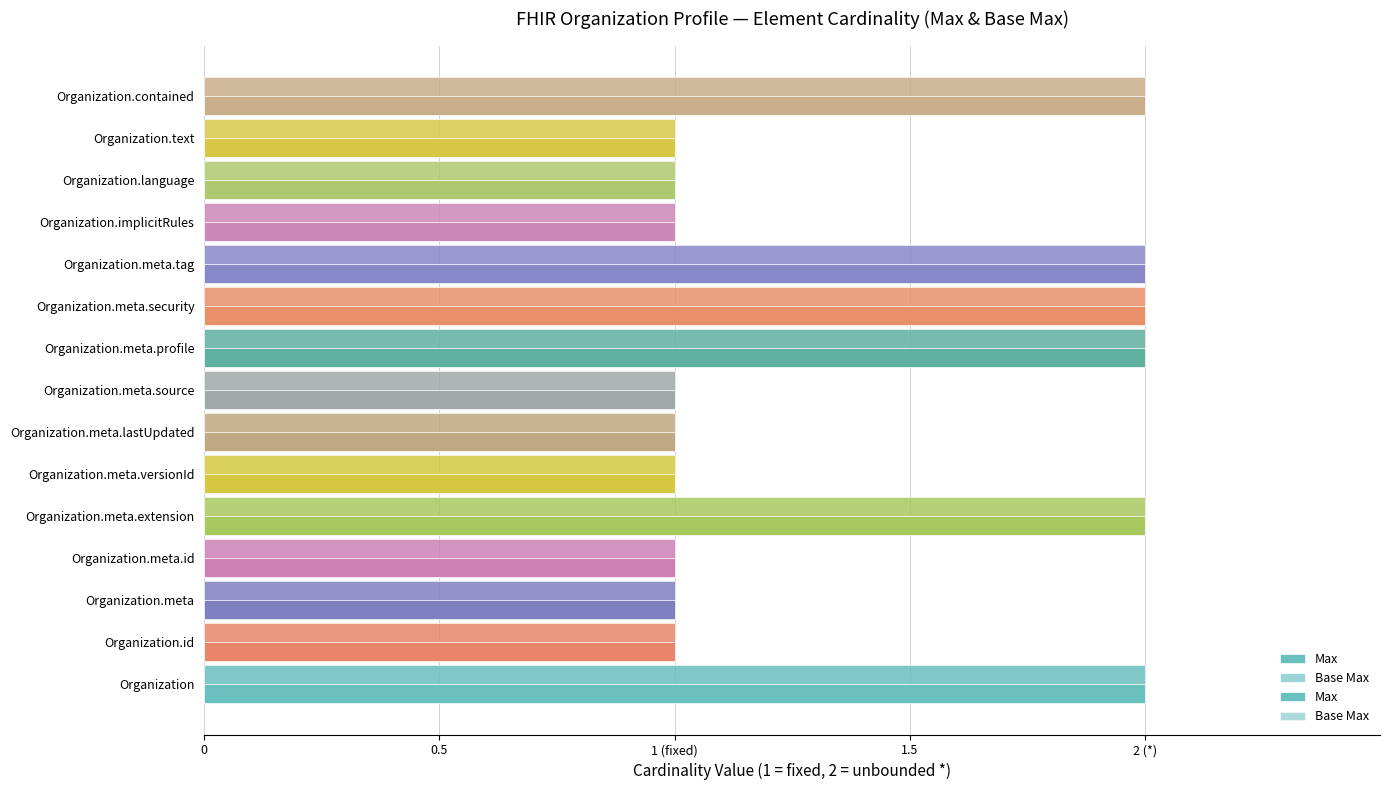

What position from the left is Organization.meta.security?

10